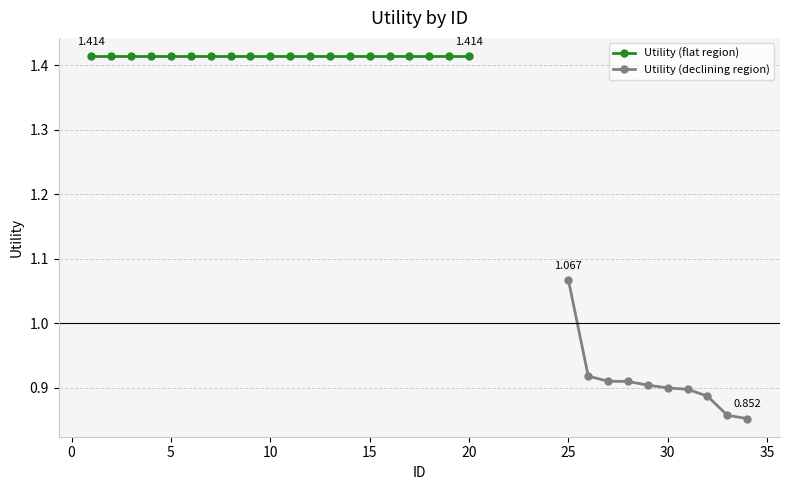

Count the number of categories in the chart.

30